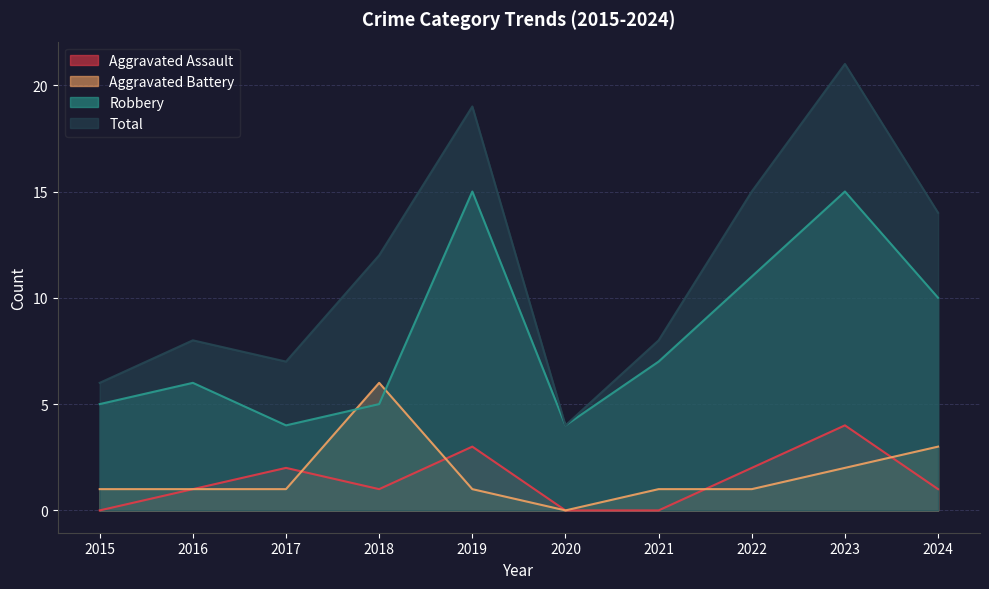

Which series changed the most between 2017 and 2022?

Total